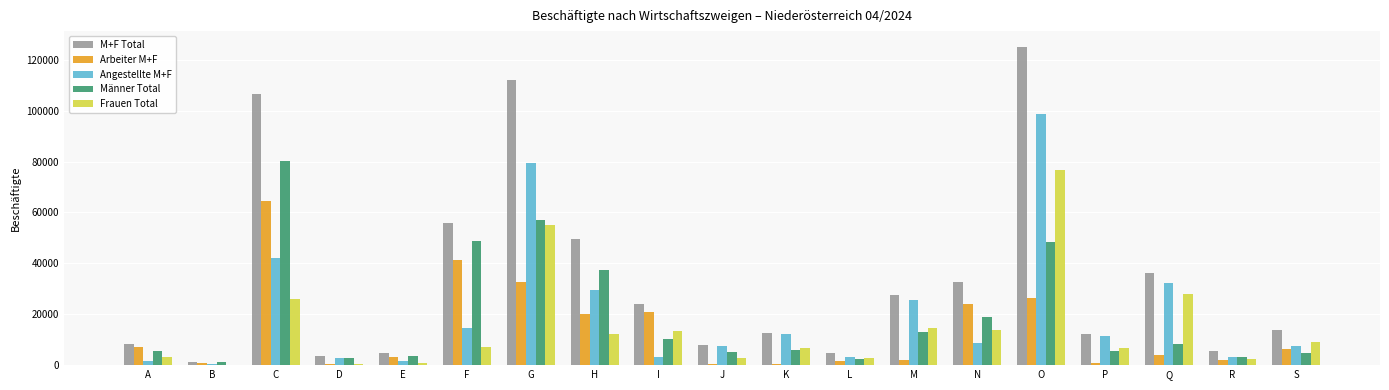

Which series has the largest range (max minus min)?

M+F Total